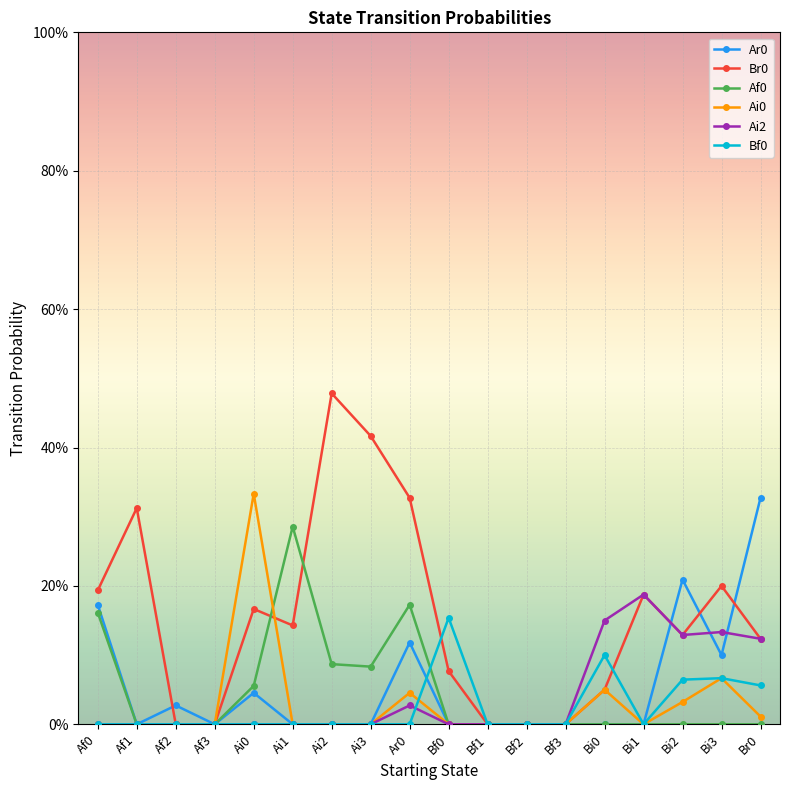

Is this an area chart (filled region under the line)?

No